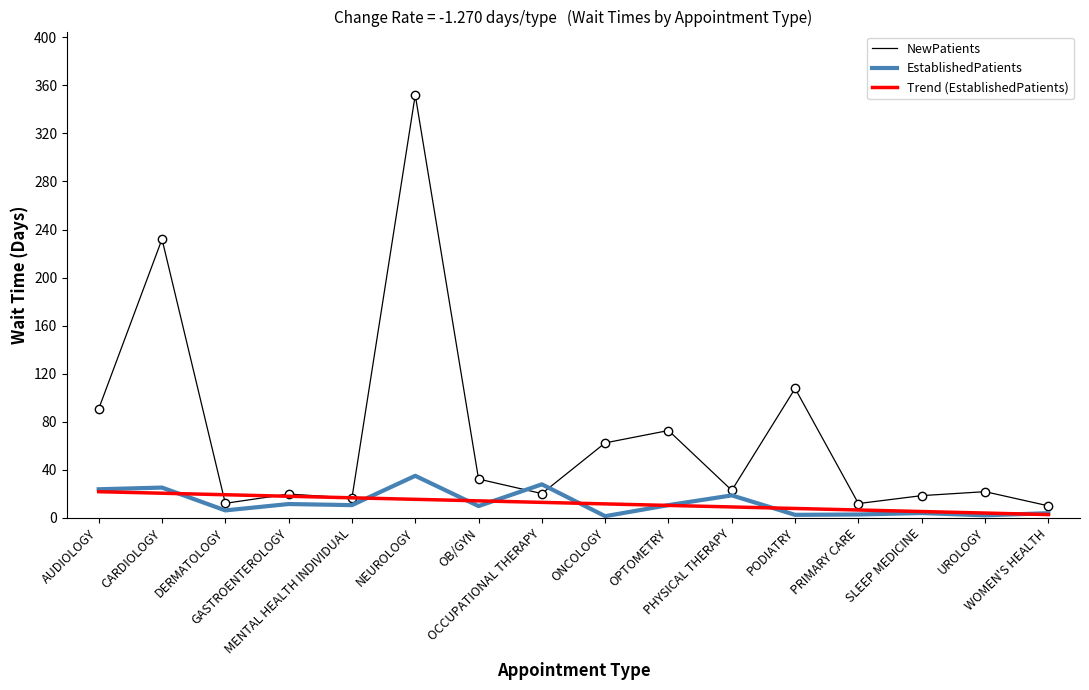

At which label does EstablishedPatients first exceed 10?

AUDIOLOGY